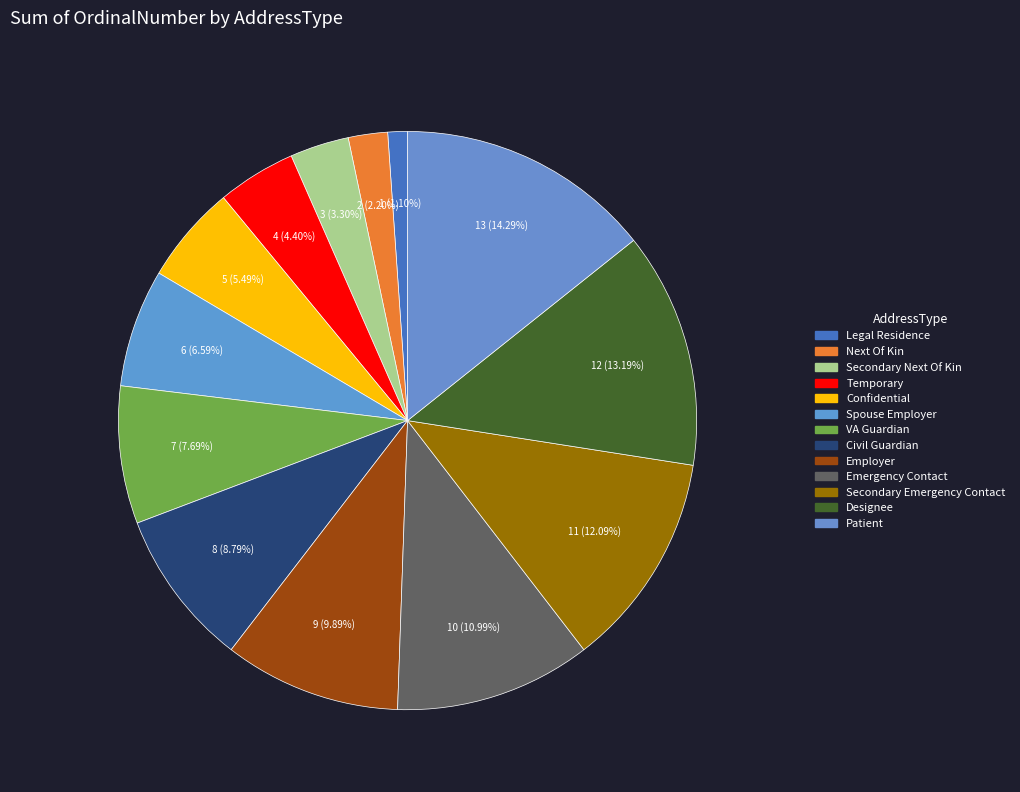

Does any single category account for the majority?

No